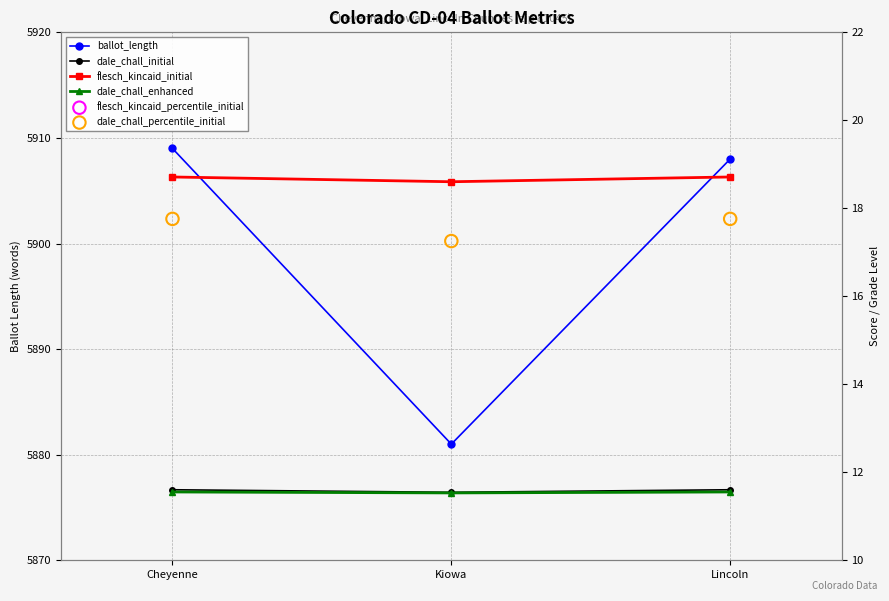

Which series has the largest total across all categories?

ballot_length